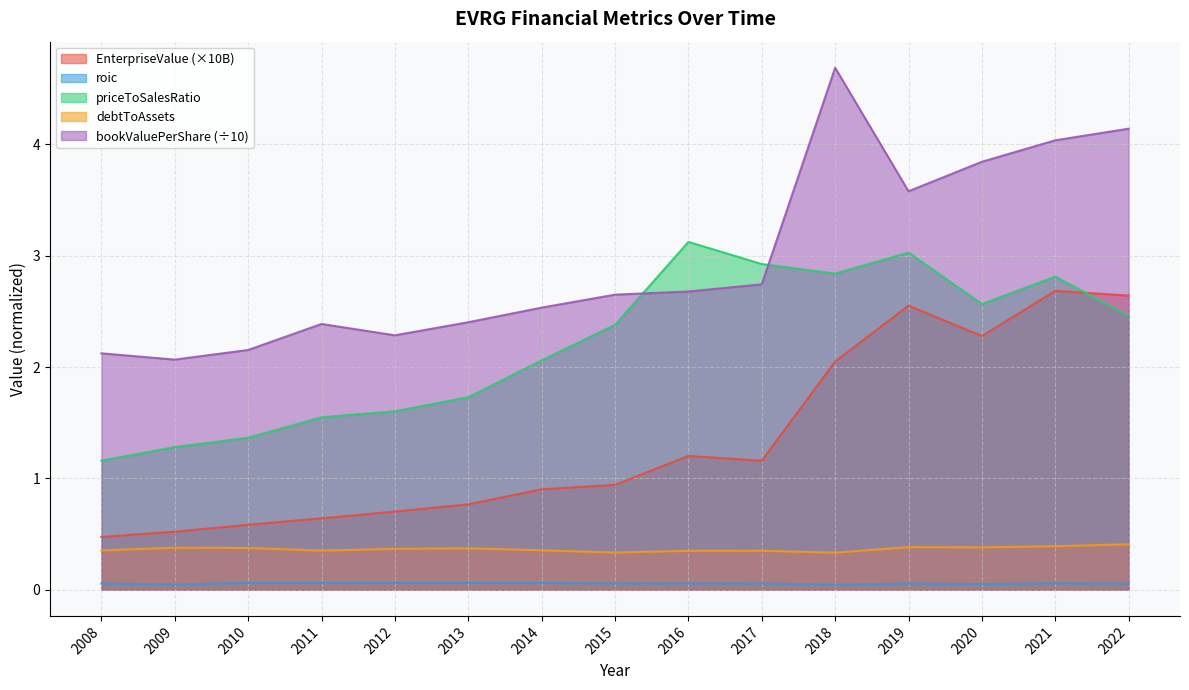

Is the value of EnterpriseValue at 2020 greater than the value of bookValuePerShare at 2015?

No